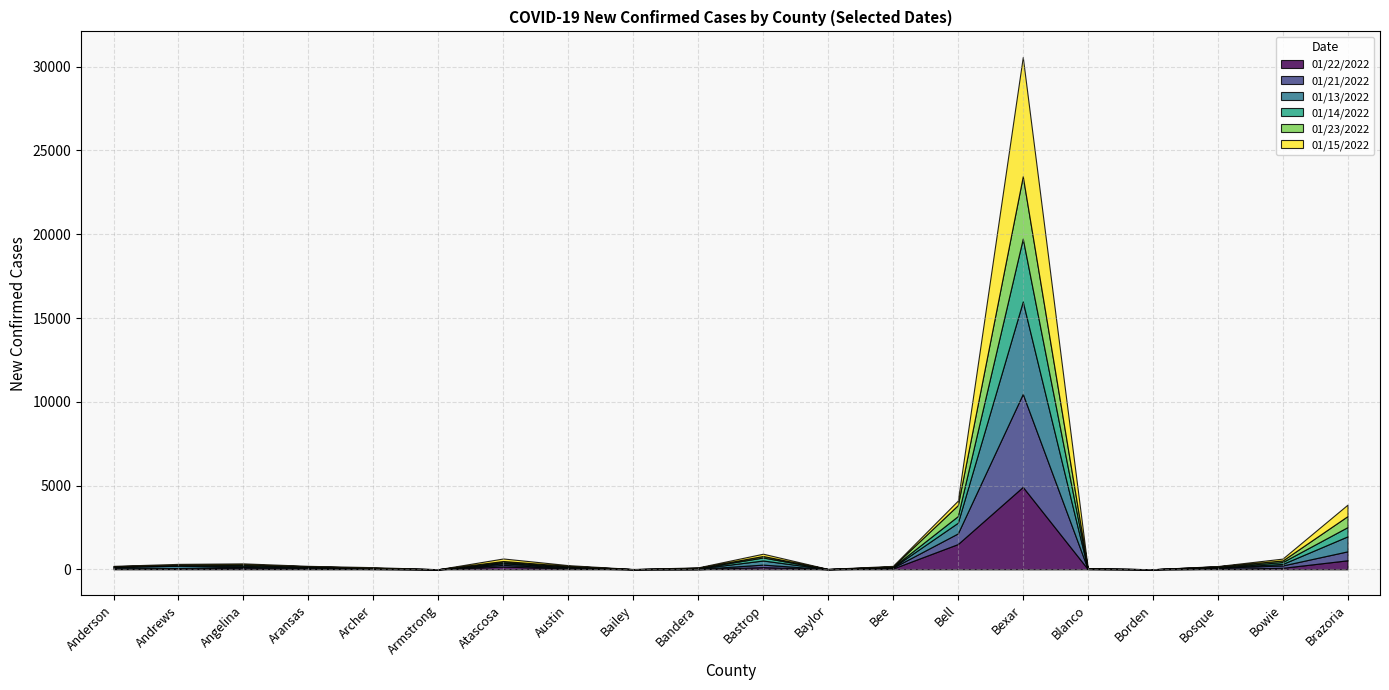

At which category does the chart reach its peak across all series?

Bexar